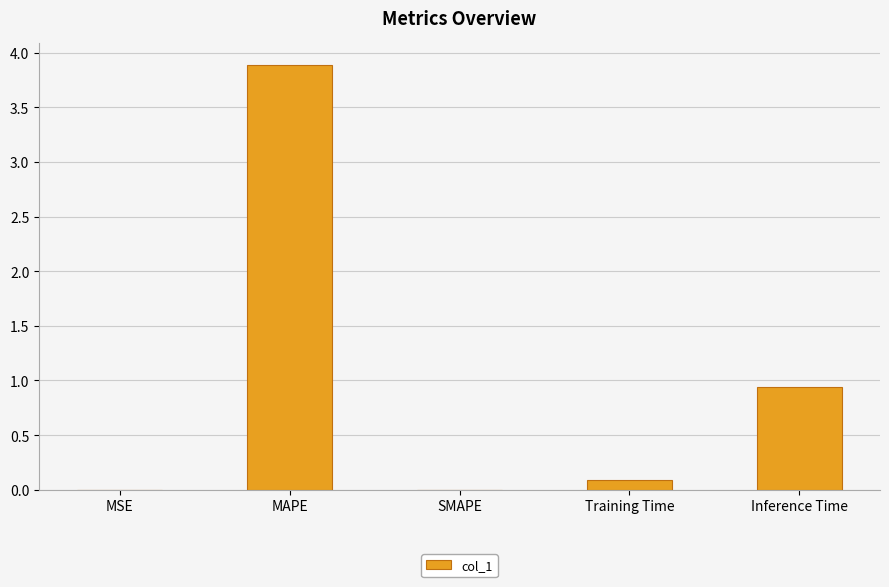

At which label is the value closest to 1?

Inference Time